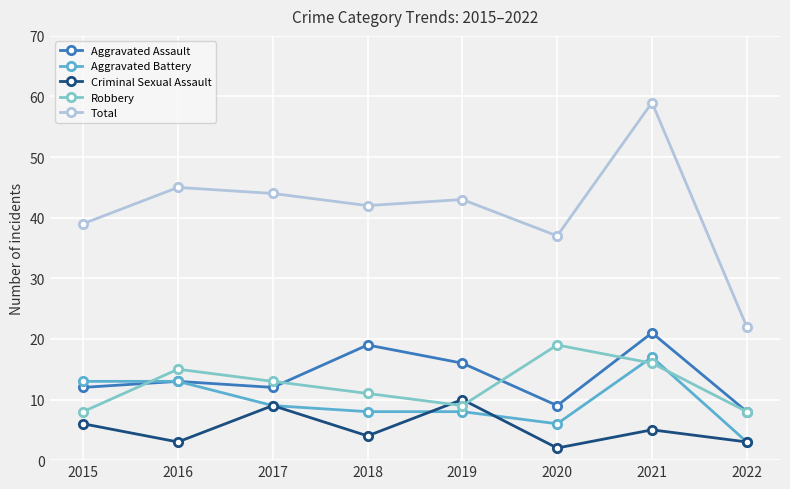

Reading right to left, extract all data points from this chart.

Aggravated Assault: 2022=8	2021=21	2020=9	2019=16	2018=19	2017=12	2016=13	2015=12
Aggravated Battery: 2022=3	2021=17	2020=6	2019=8	2018=8	2017=9	2016=13	2015=13
Criminal Sexual Assault: 2022=3	2021=5	2020=2	2019=10	2018=4	2017=9	2016=3	2015=6
Robbery: 2022=8	2021=16	2020=19	2019=9	2018=11	2017=13	2016=15	2015=8
Total: 2022=22	2021=59	2020=37	2019=43	2018=42	2017=44	2016=45	2015=39